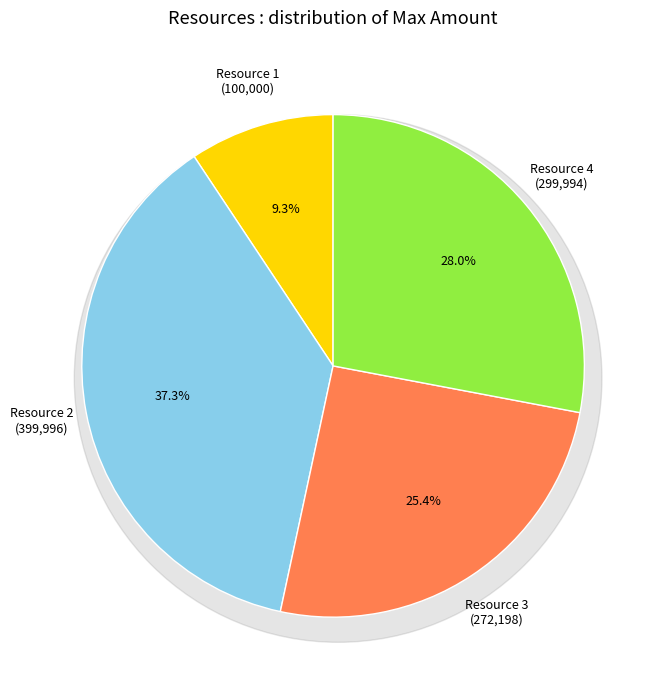

To the nearest percent, what is the average slice percentage?

25%